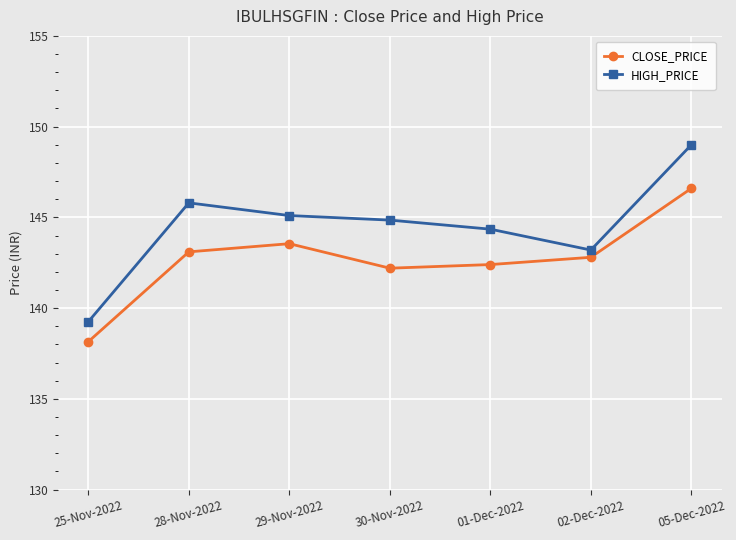

True or false: HIGH_PRICE has more than 2 interior local peaks.

False